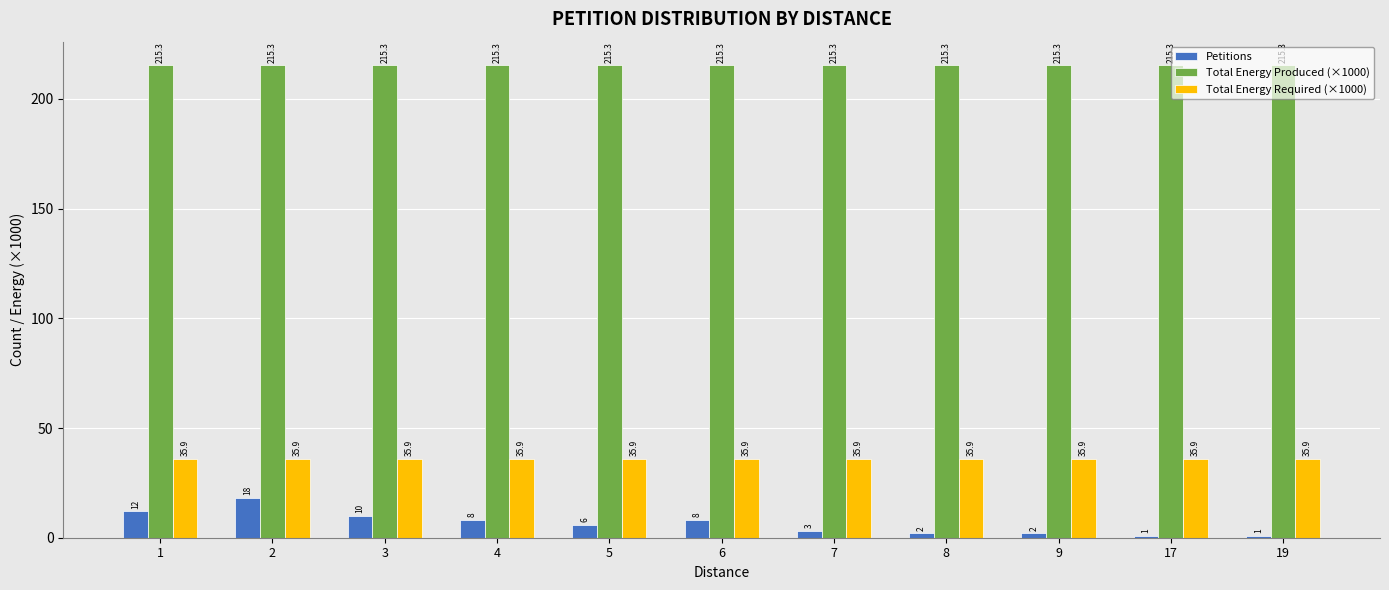

Reading left to right, transcribe all the data shown in this chart.

Petitions: 12.0	18.0	10.0	8.0	6.0	8.0	3.0	2.0	2.0	1.0	1.0
Total Energy Produced (×1000): 215.3	215.3	215.3	215.3	215.3	215.3	215.3	215.3	215.3	215.3	215.3
Total Energy Required (×1000): 35.9	35.9	35.9	35.9	35.9	35.9	35.9	35.9	35.9	35.9	35.9